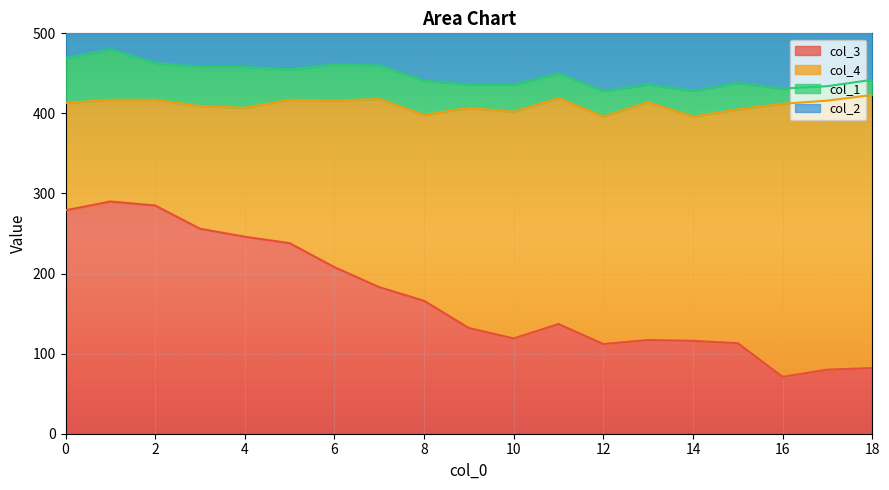

Which series has the largest total across all categories?

col_2